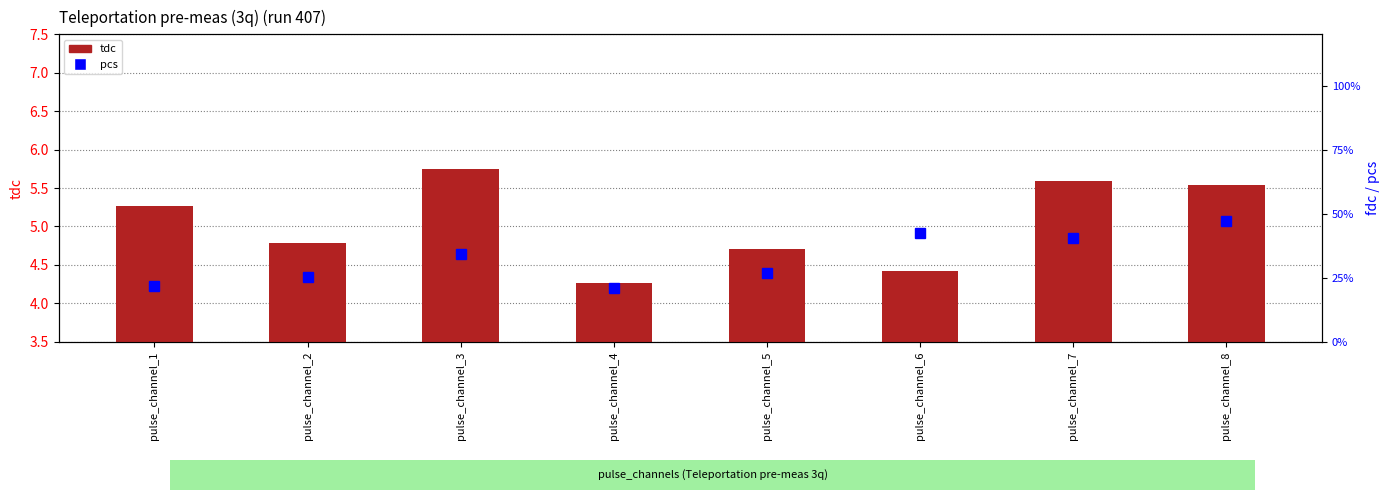

Count the tdc values in the range 4 to 5.

4